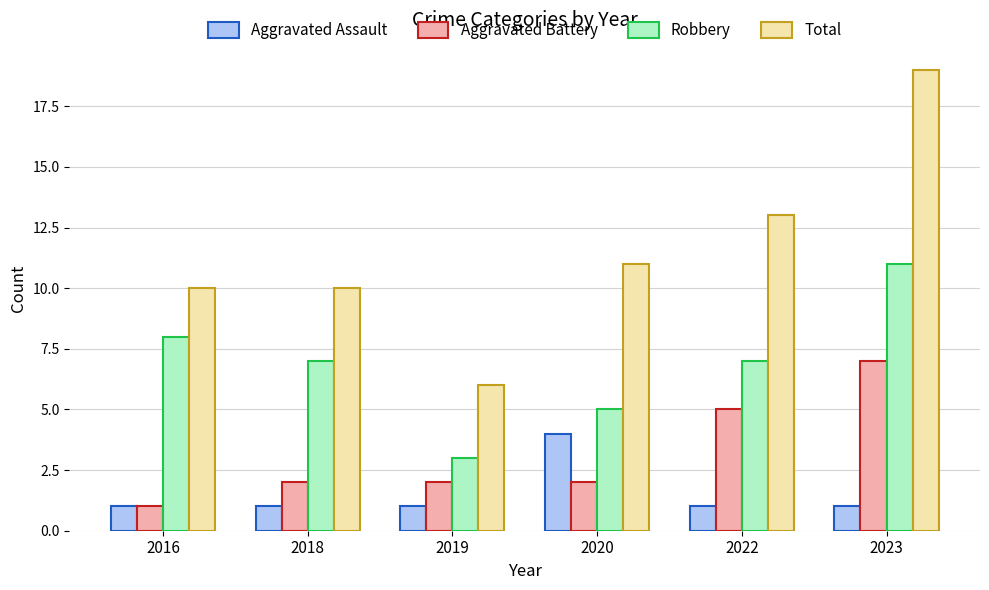

How many bars are there in each group?

4